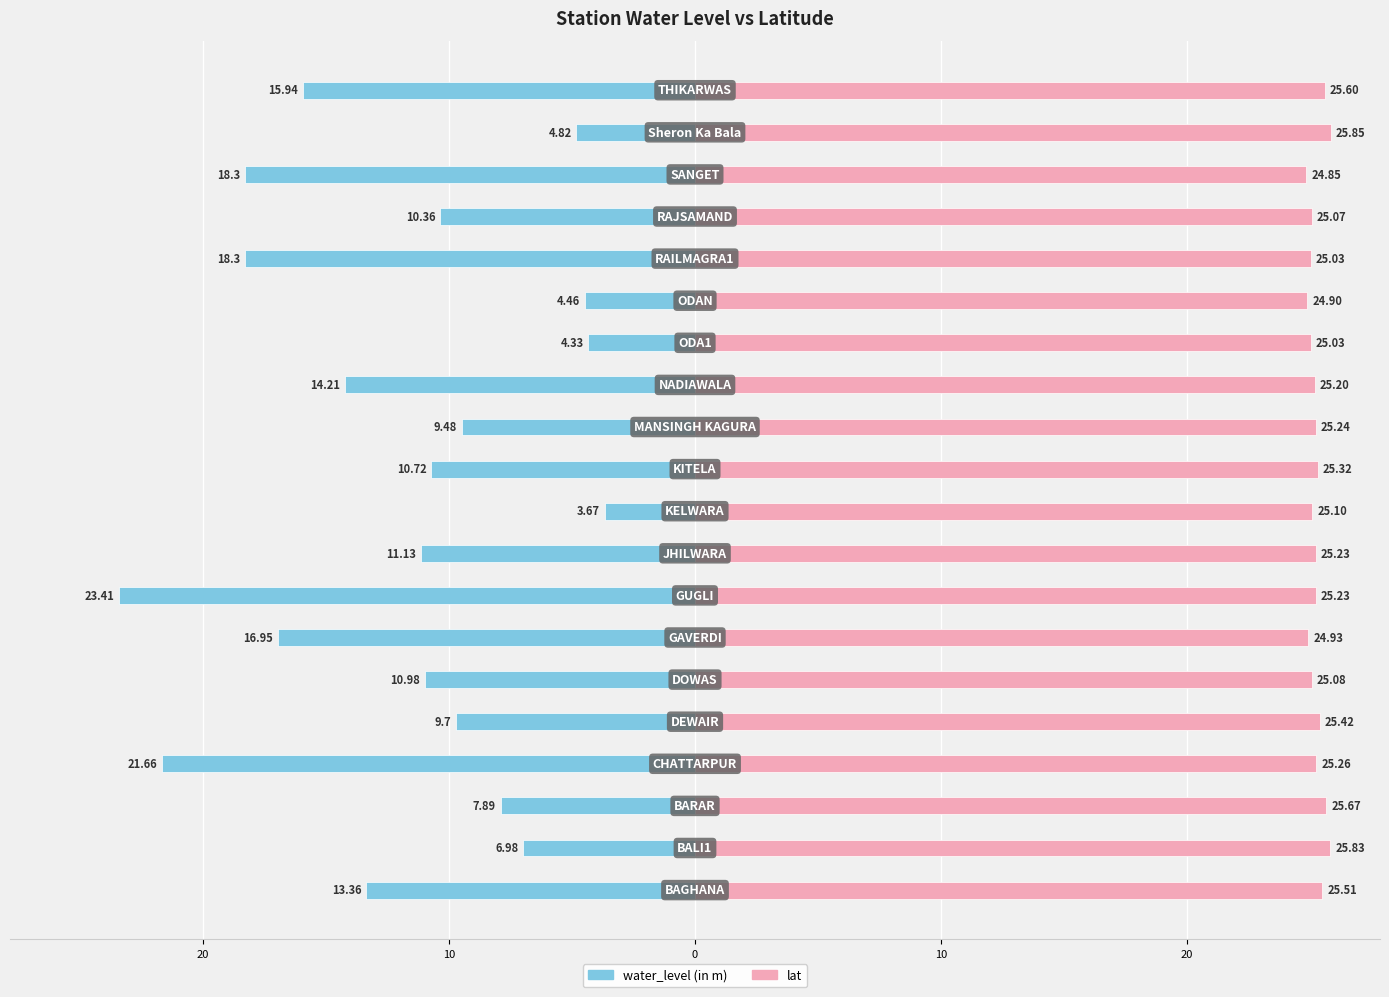

Rank the series by their average value, from lowest to highest.

water_level (in m), lat